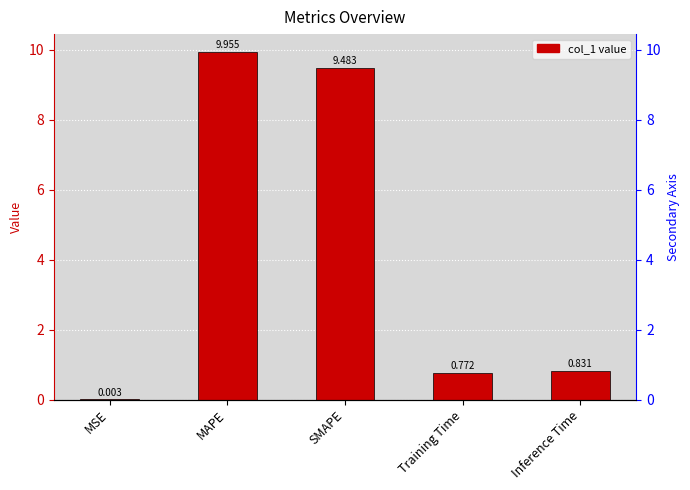

Does the chart contain stacked bars?

No